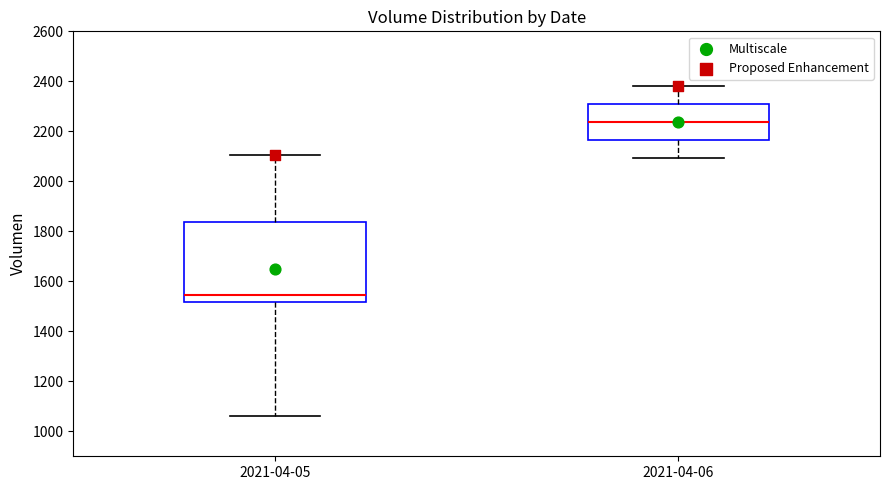

Reading left to right, read every box against the y-axis: the position of its median line, the range the box covers, and the ends of its whiskers. The values are not printed on the chart, so give them approximately, as read against the axis.

2021-04-05: median 1540, box 1520 to 1840, whiskers 1060 to 2100
2021-04-06: median 2240, box 2160 to 2300, whiskers 2100 to 2380